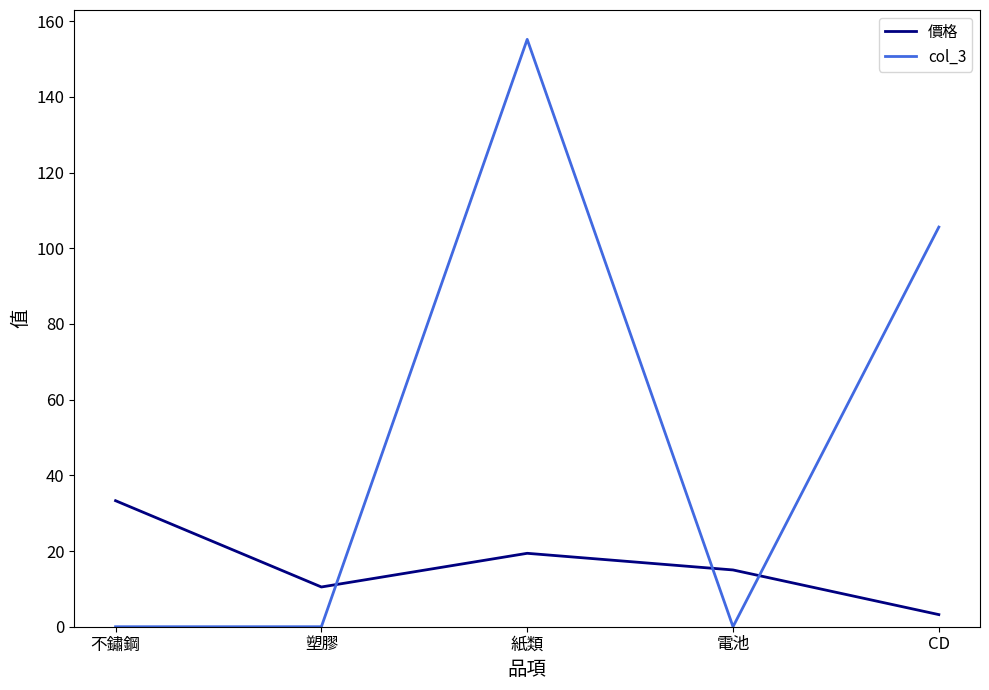

At how many categories does at least one series exceed 38?

2